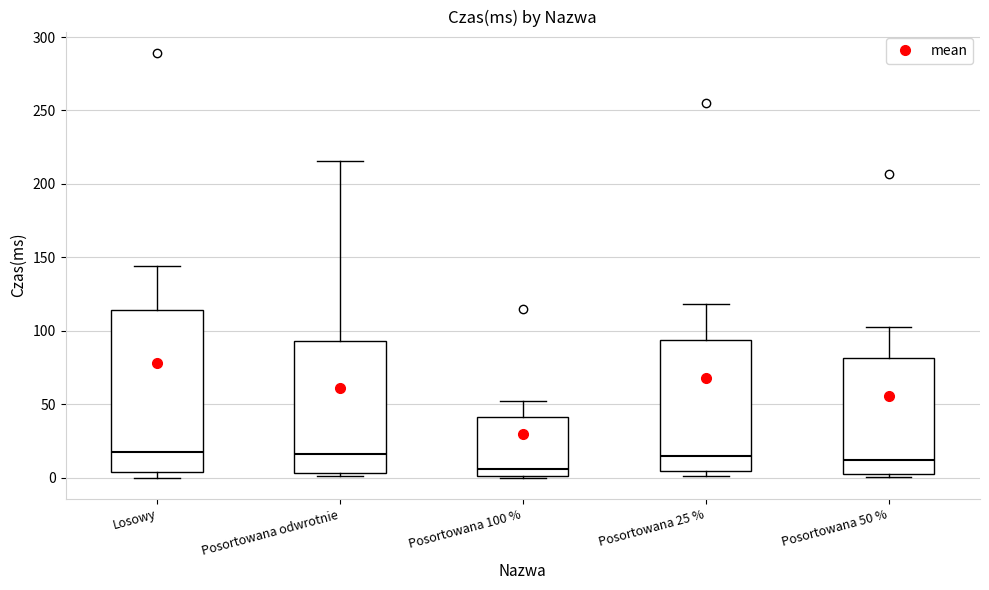

Where is the upper edge of the box for Posortowana 25 % on the y-axis? The values are not printed on the chart, so give them approximately, as read against the axis.

95